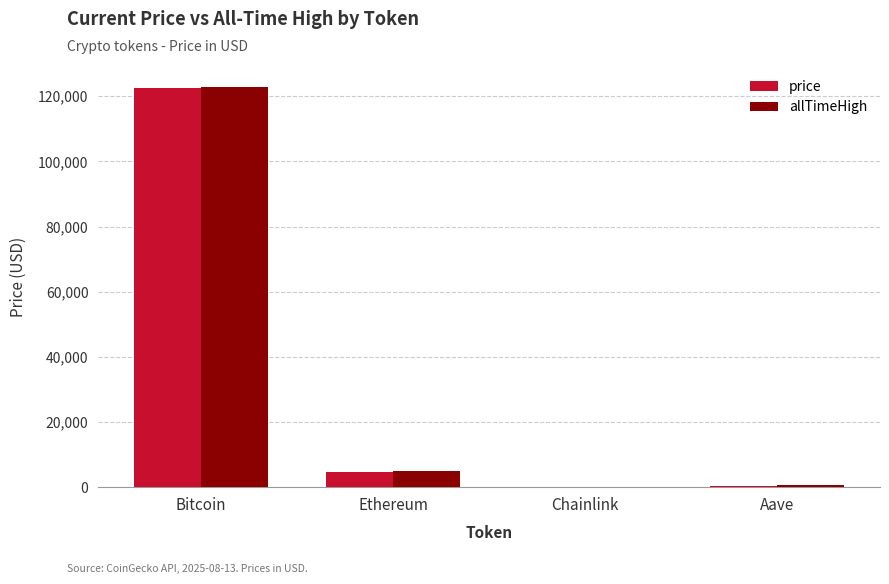

What is the difference between the allTimeHigh values at Ethereum and Chainlink?

4825.6